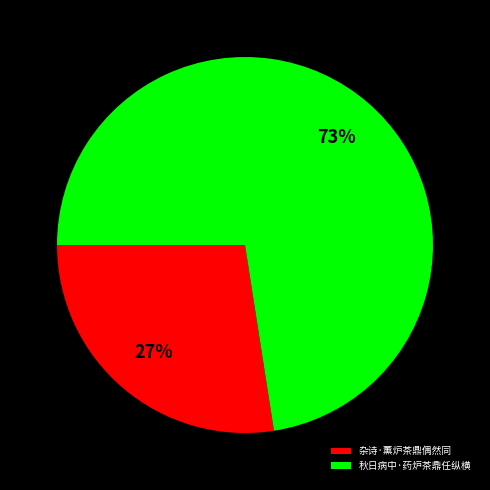

How many segments does this pie chart have?

2